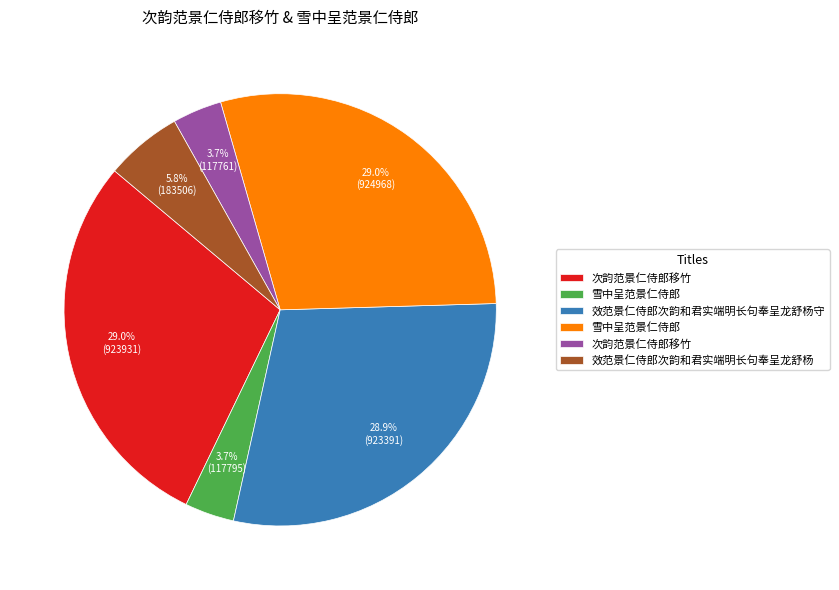

Is there a majority slice in this chart?

No